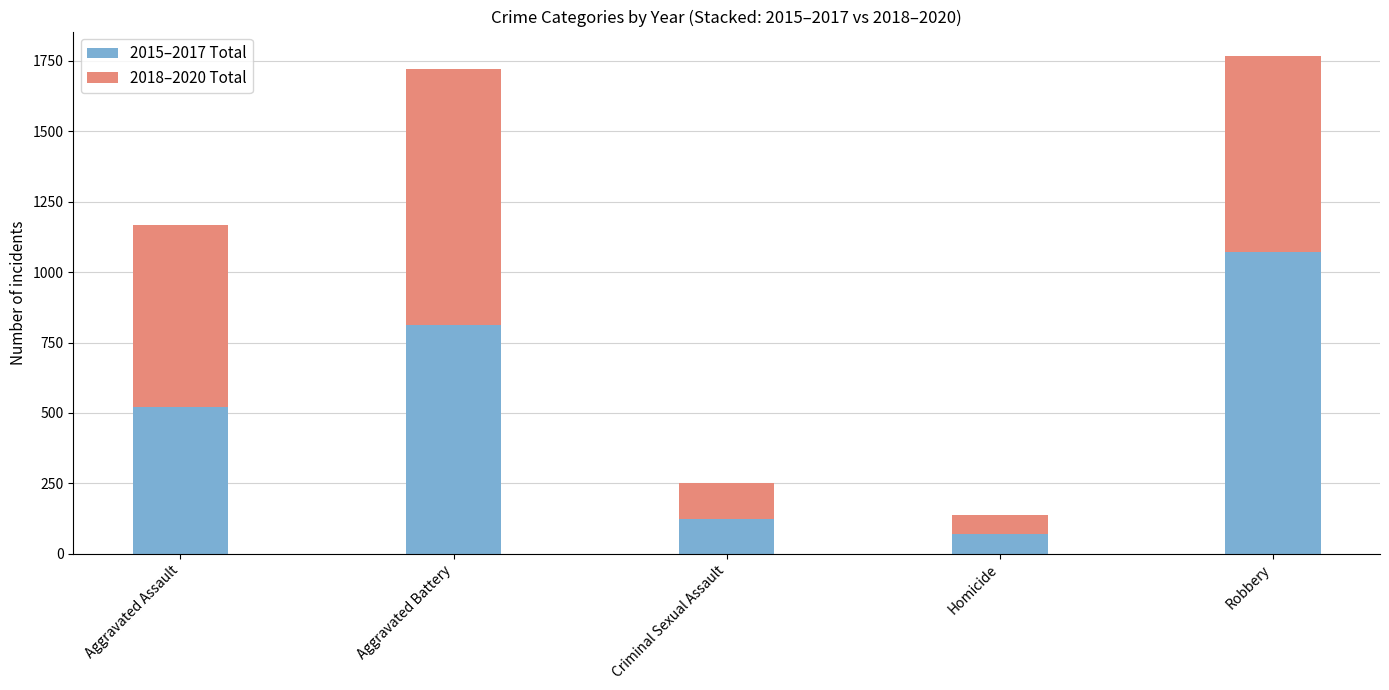

How many bars are there in total?

5